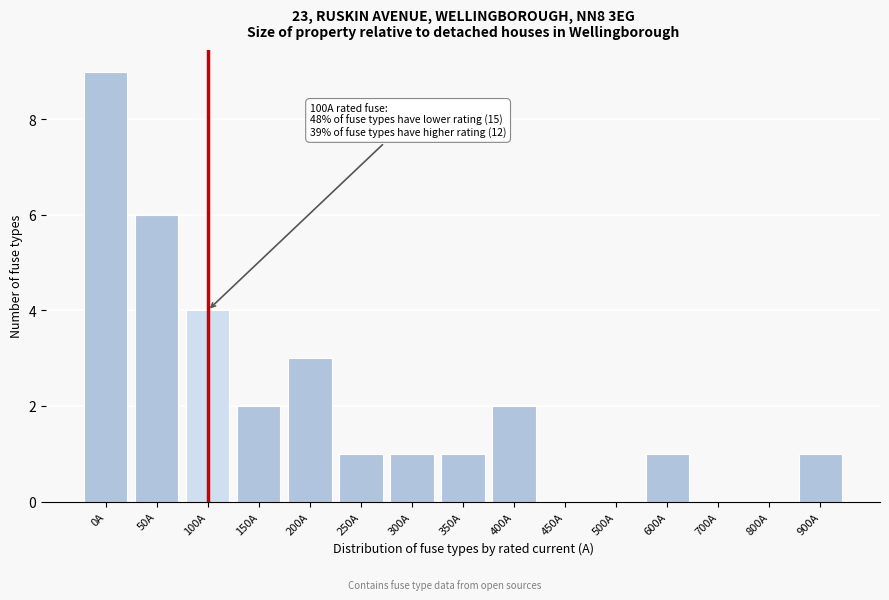

Reading left to right, list all the values displayed in this chart.

0A=9	50A=6	100A=4	150A=2	200A=3	250A=1	300A=1	350A=1	400A=2	450A=0	500A=0	600A=1	700A=0	800A=0	900A=1